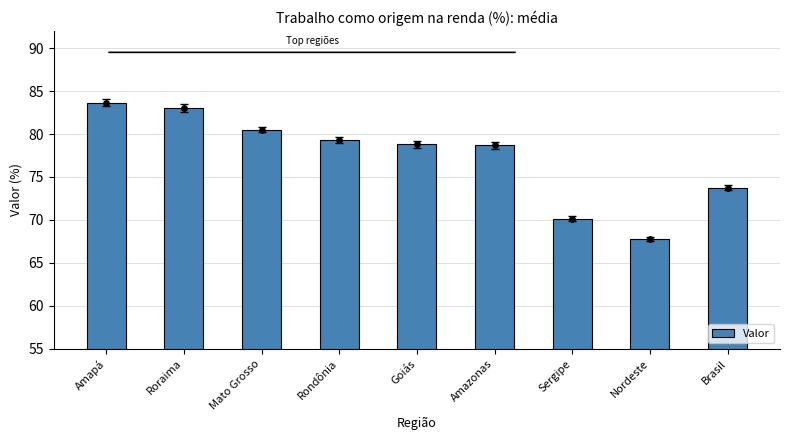

Approximately how many times larger is the value at Brasil compared to Mato Grosso?

0.9